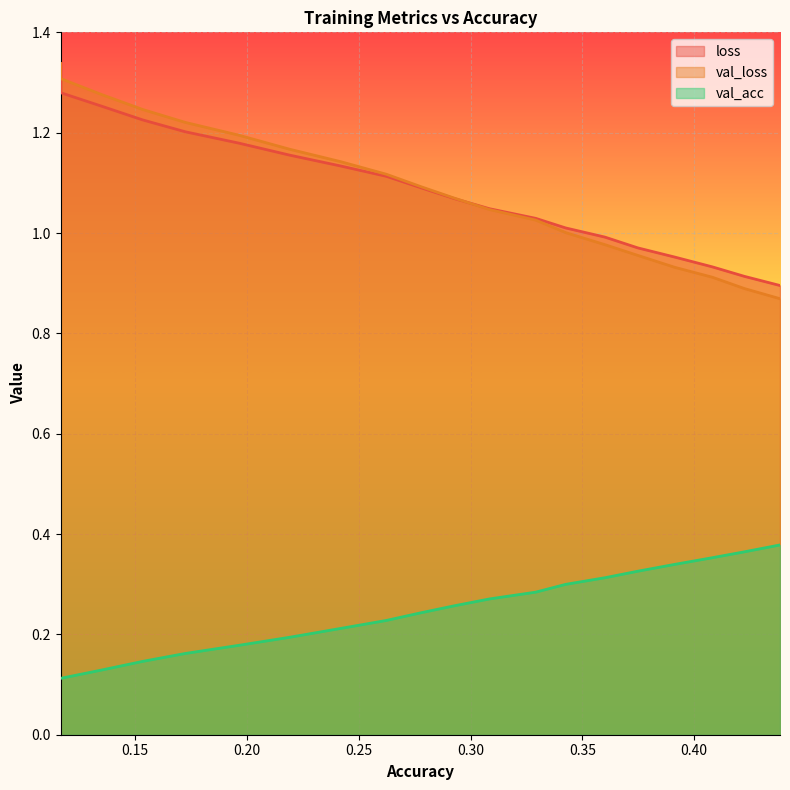

Does the chart display data point markers on the line(s)?

No